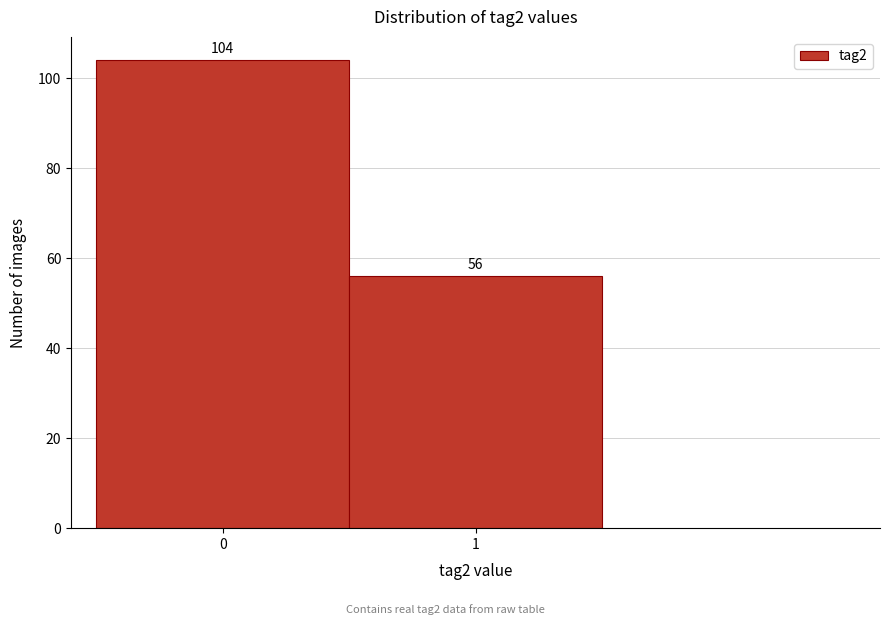

Reading left to right, what are all the values shown in this chart?

0=104	1=56